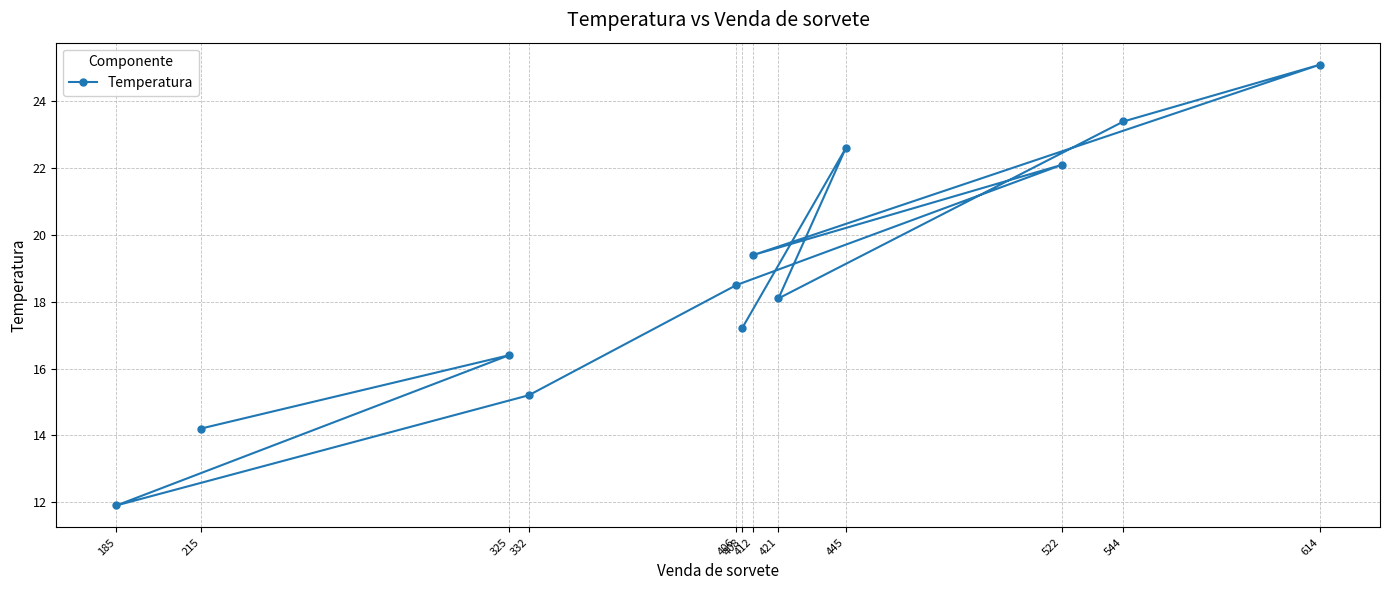

What is the difference between the values at 421 and 185?

6.2